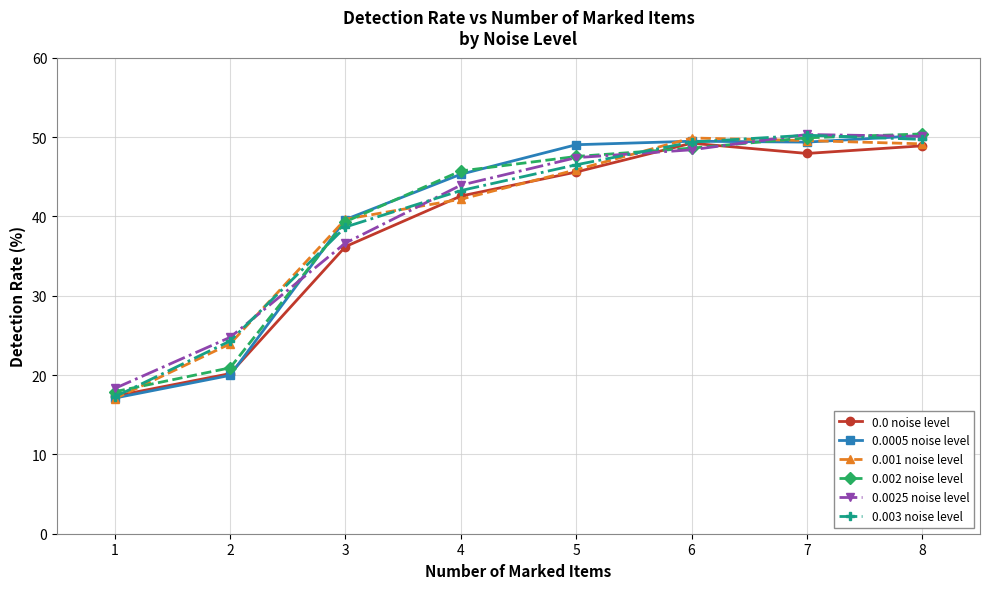

How many lines are shown in the chart?

6